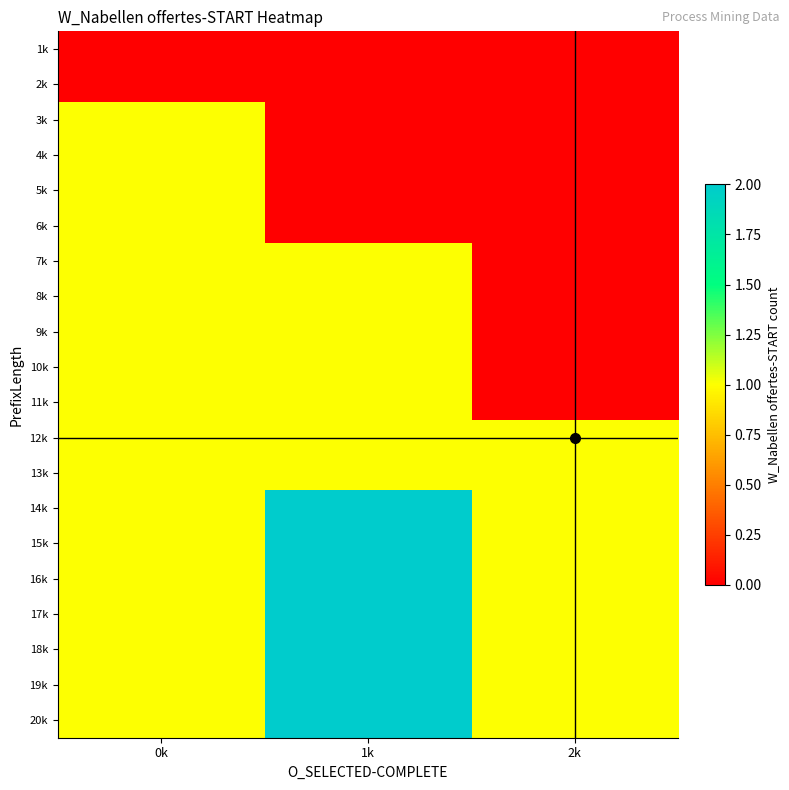

At which category does the chart reach its minimum across all series?

0k